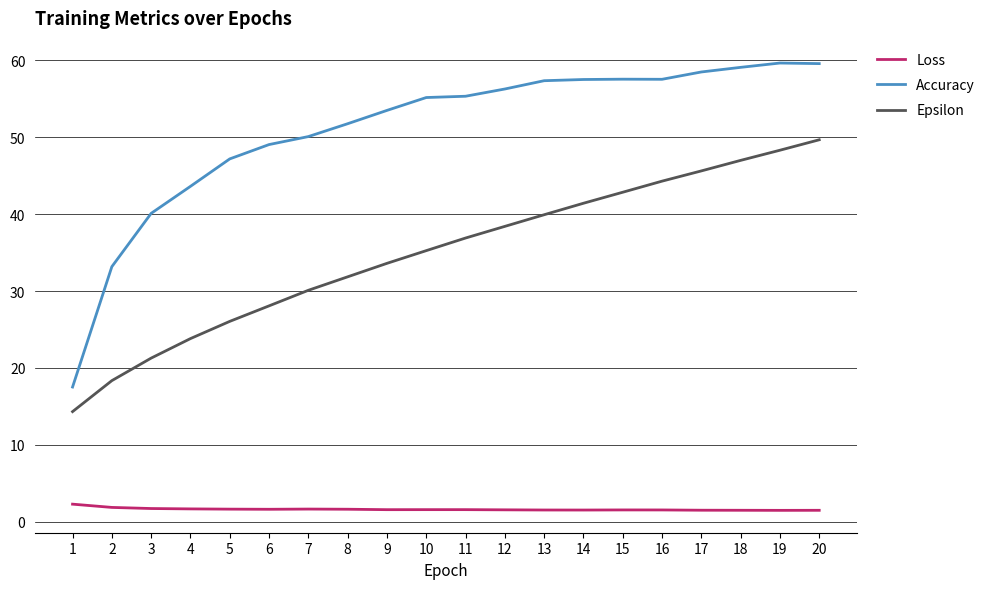

What is the sum of all Loss values?

32.2